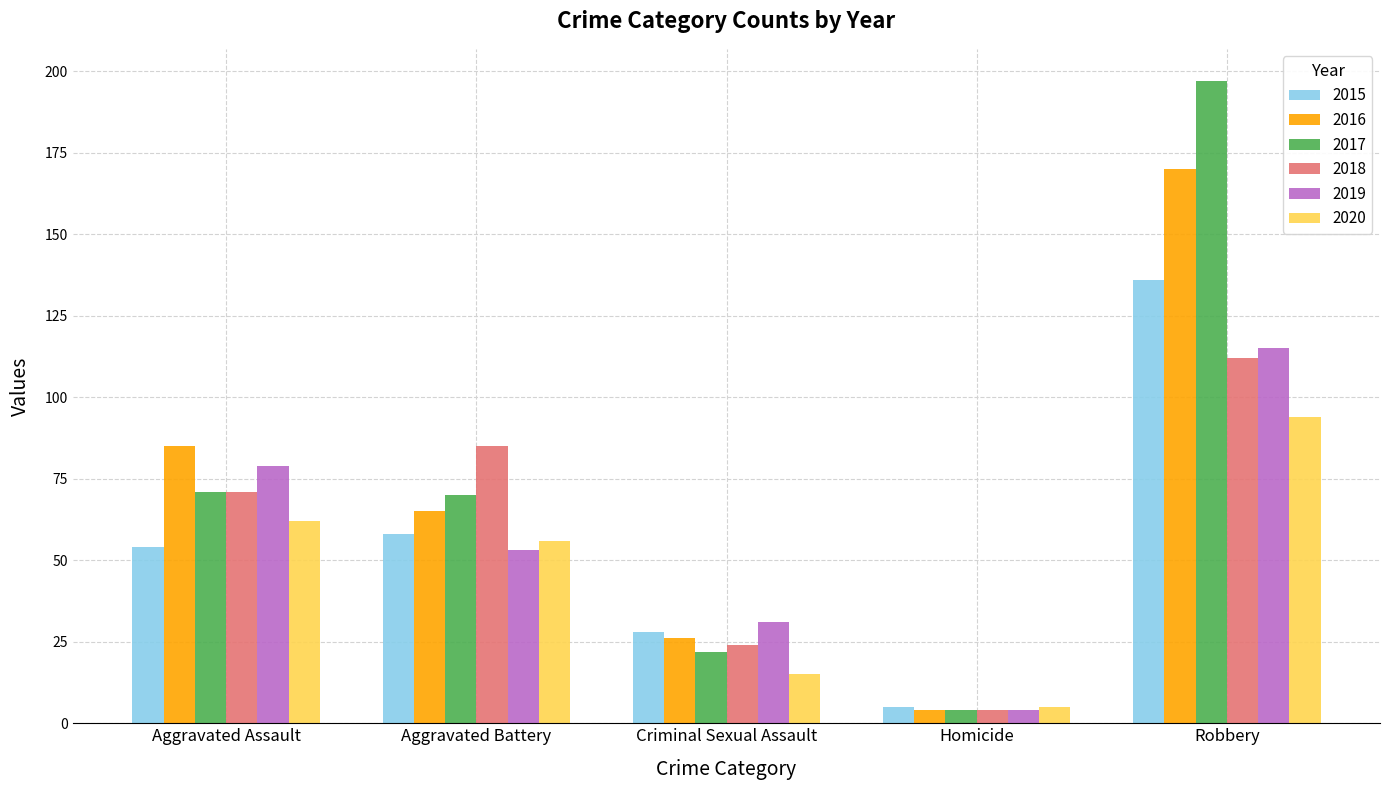

What is the average value of the 2016 series?

70